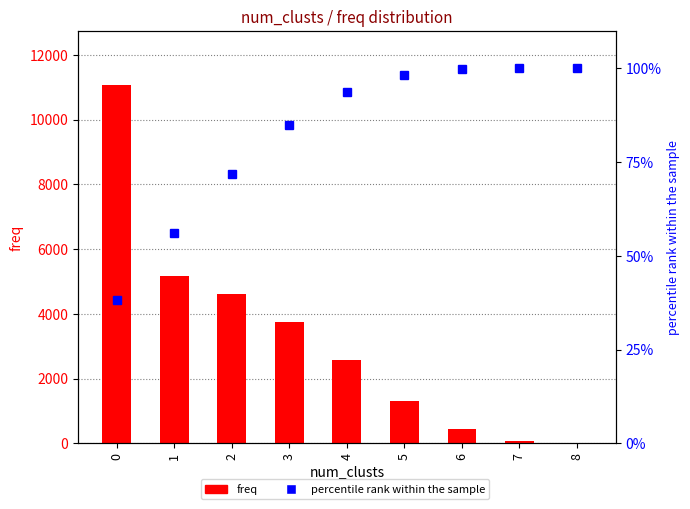

How many data points in freq are above 2587?

4